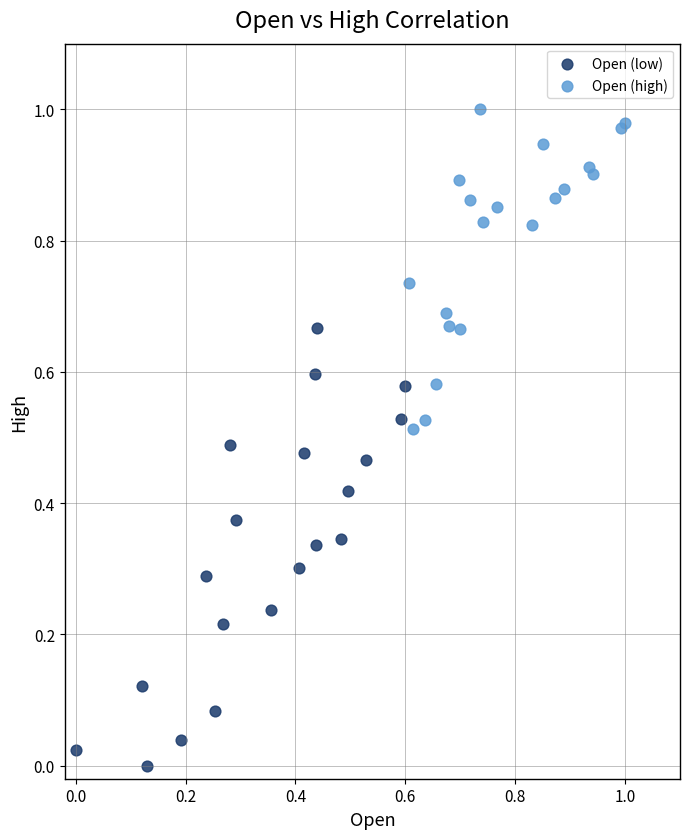

What are all the series names shown in the legend?

Open (low), Open (high)